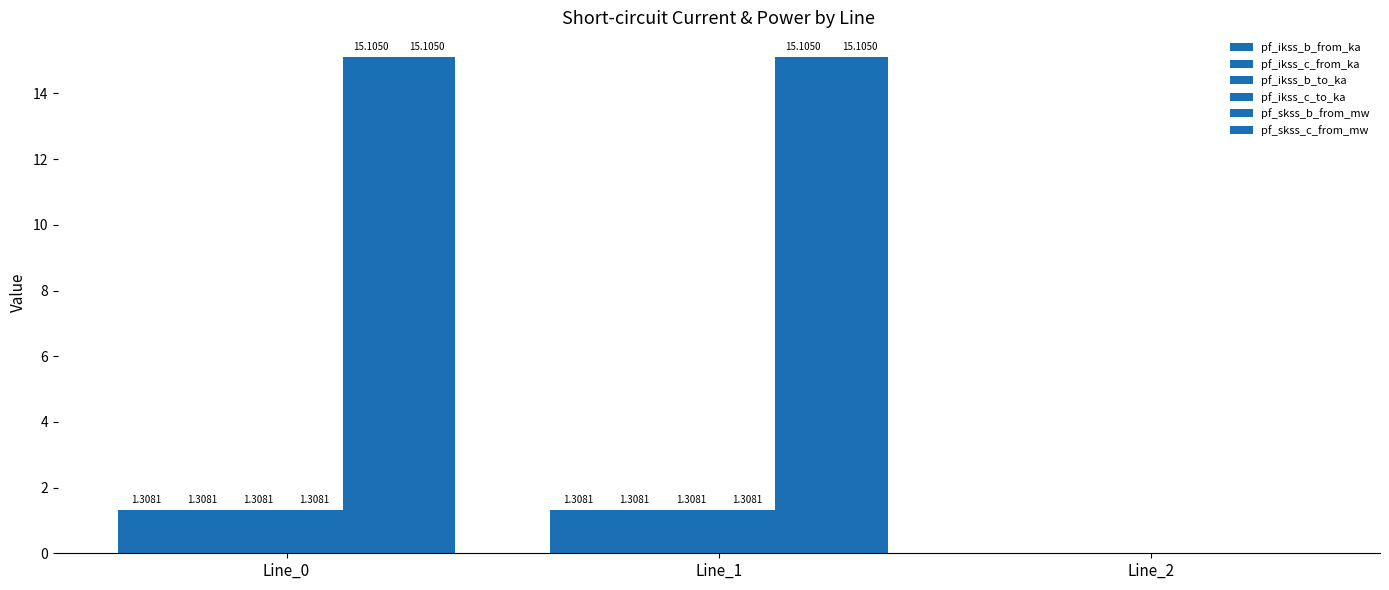

At Line_2, list the series in order from smallest to largest.

pf_ikss_b_from_ka, pf_ikss_c_from_ka, pf_ikss_b_to_ka, pf_ikss_c_to_ka, pf_skss_b_from_mw, pf_skss_c_from_mw